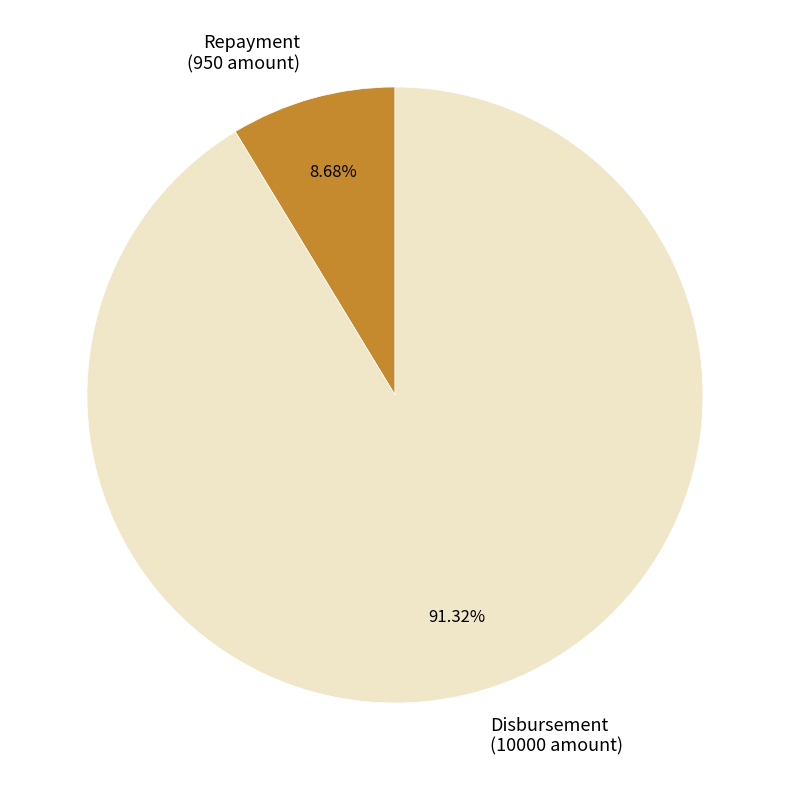

Is Repayment (950 amount) the majority of the pie?

No